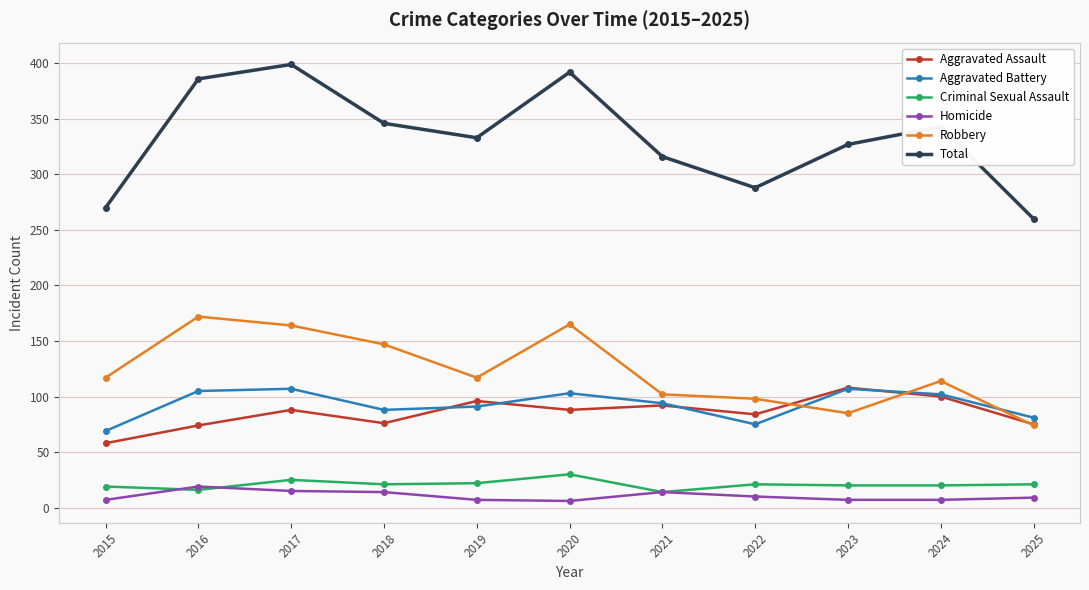

True or false: Aggravated Battery and Total intersect in this chart.

False